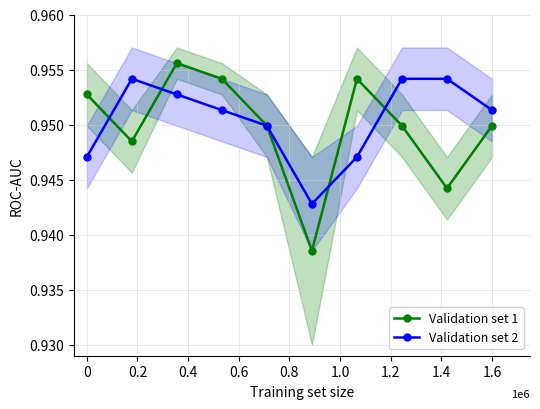

How many intersections are there between Validation set 1 and Validation set 2?

4